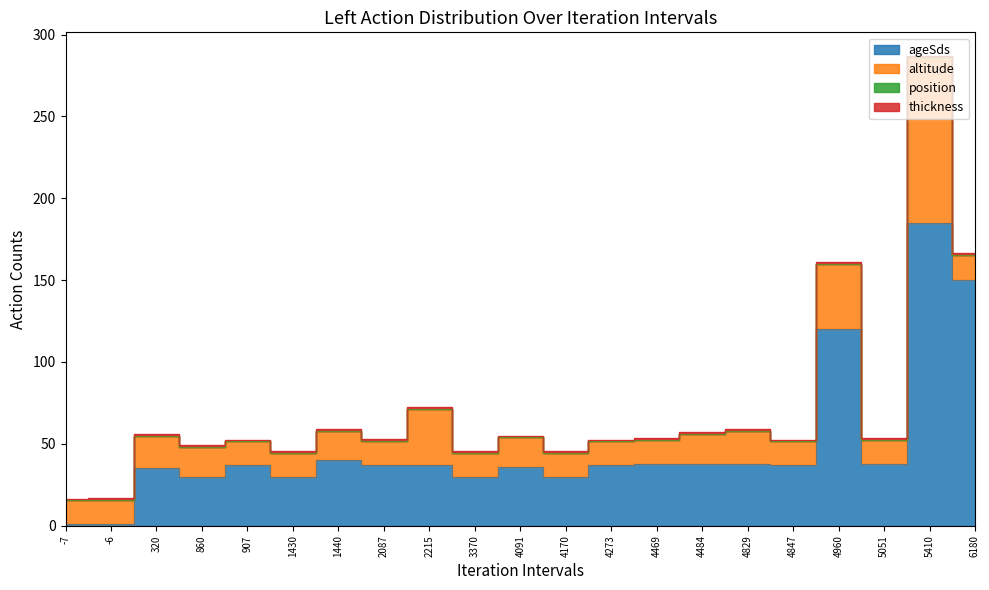

What are all the series names shown in the legend?

ageSds, altitude, position, thickness